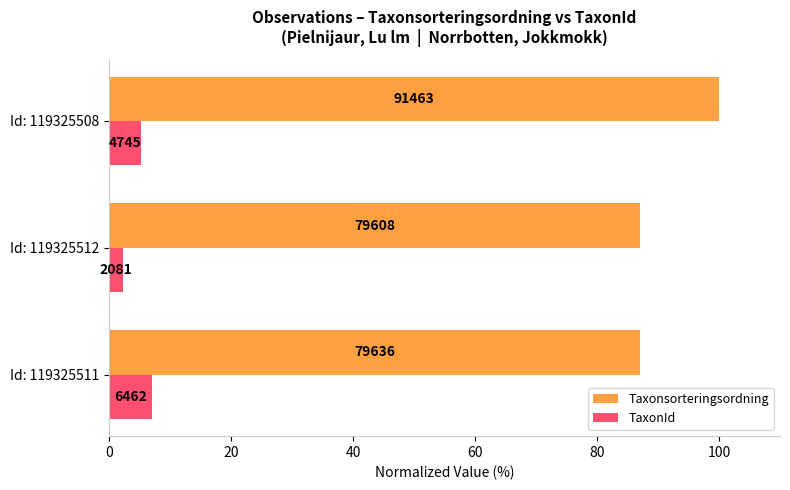

What are all the series names shown in the legend?

Taxonsorteringsordning, TaxonId